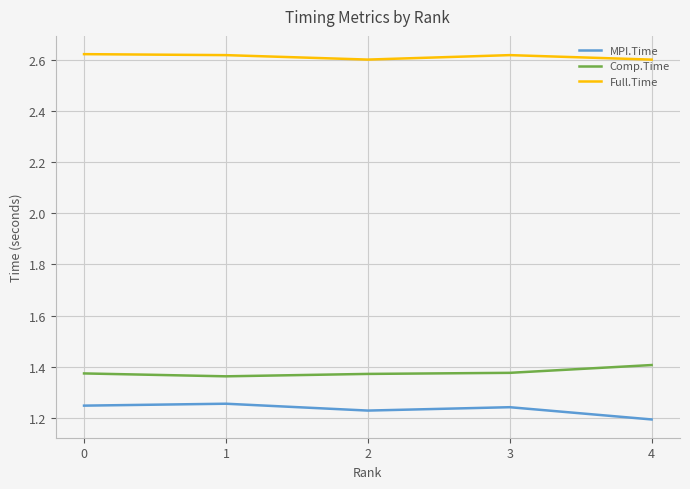

What is the difference between the maximum and minimum values in the MPI.Time series?

0.1